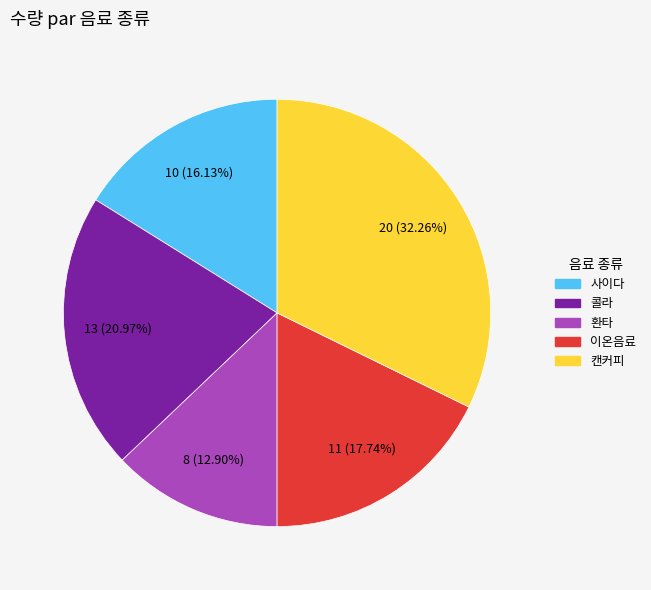

Which has a higher value, 이온음료 or 사이다?

이온음료